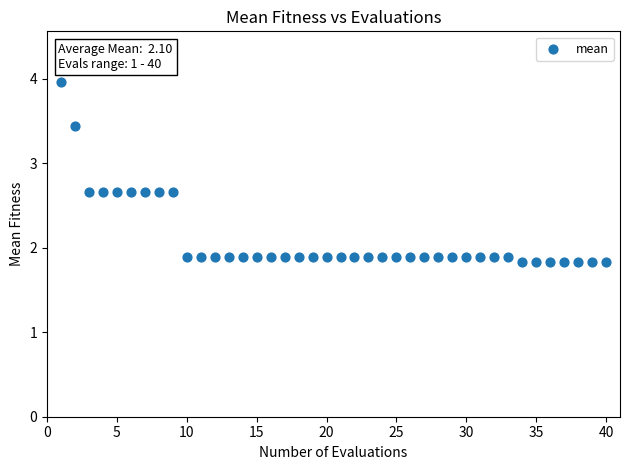

What is the range of X values (max minus min)?

39.0